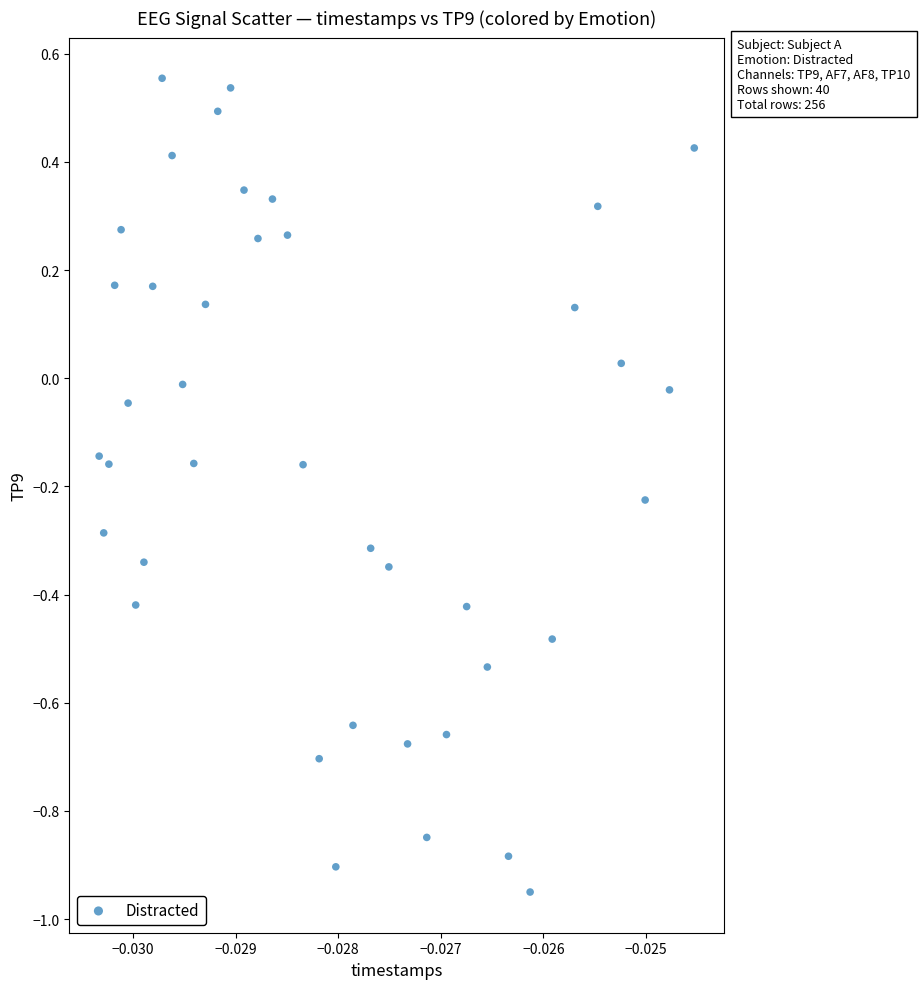

How many data points are displayed?

40